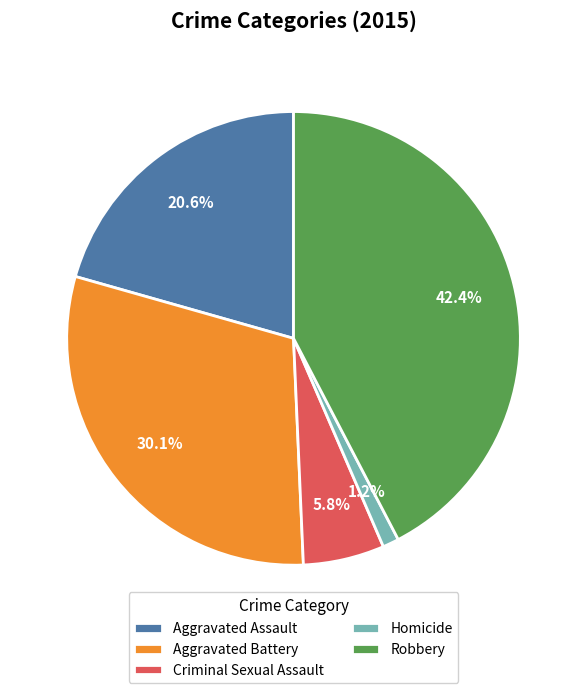

Between Criminal Sexual Assault and Aggravated Battery, which is larger?

Aggravated Battery